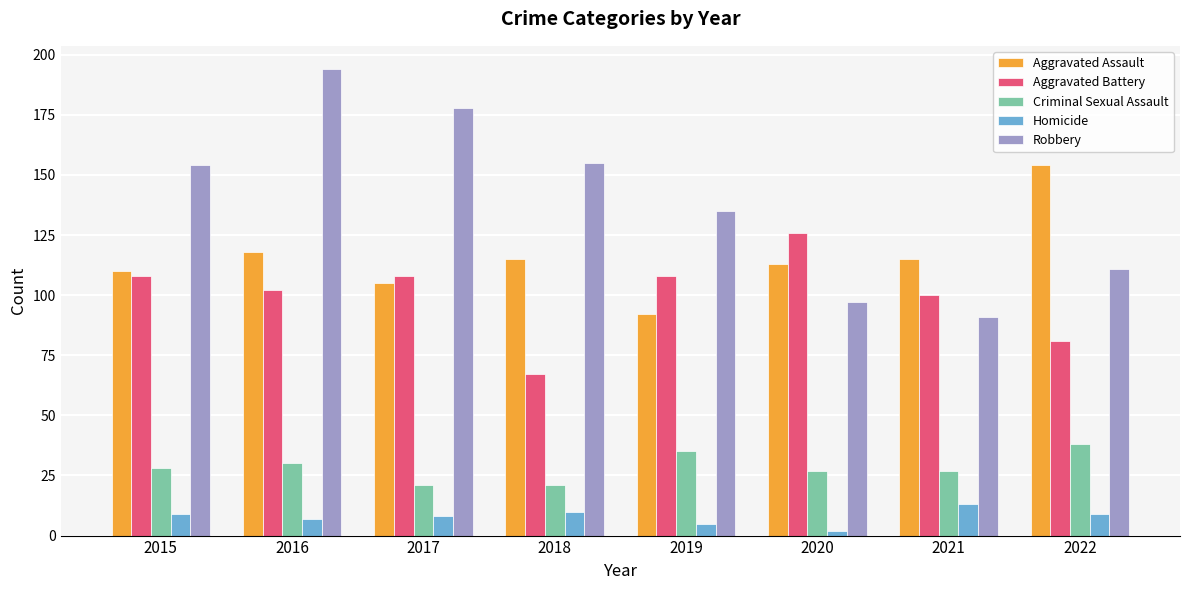

What is the sum of the Robbery values at 2021 and 2017?

269